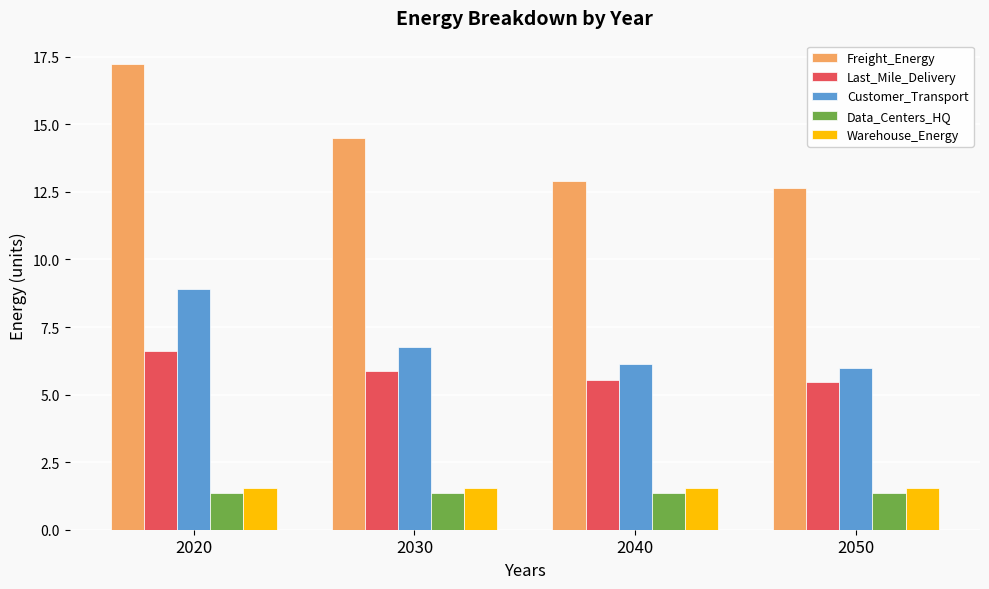

Where is Customer_Transport nearest to the value 7?

2030